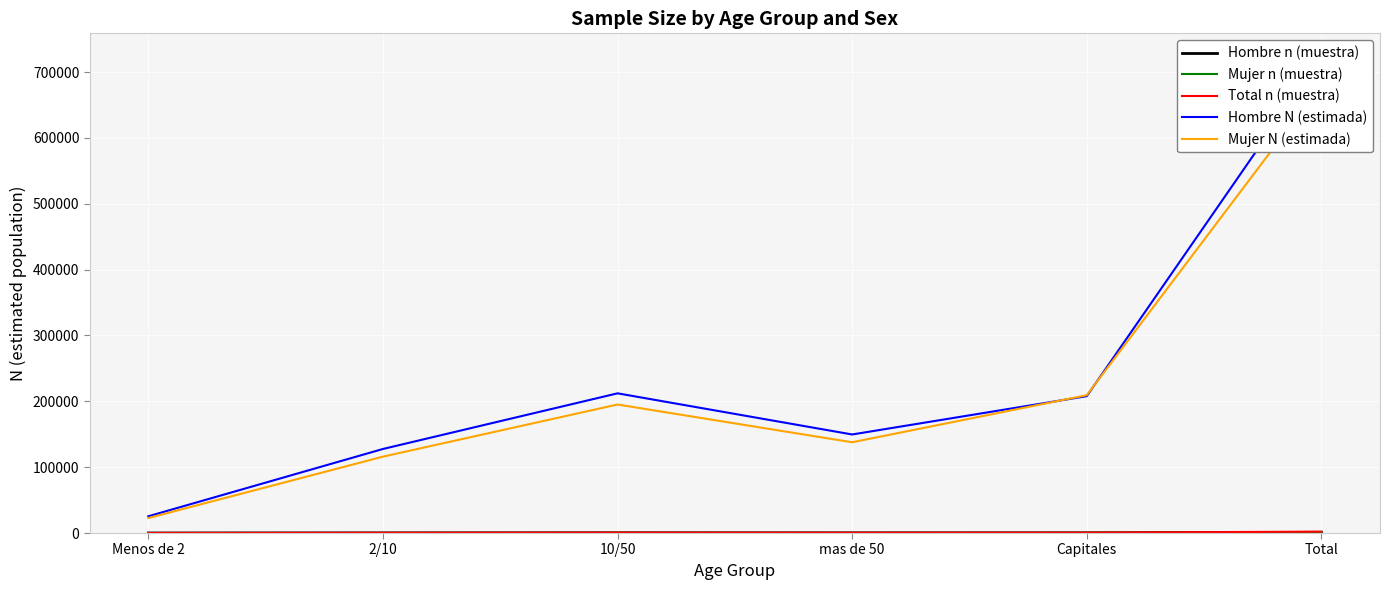

Where is Hombre n (muestra) nearest to the value 559?

10/50